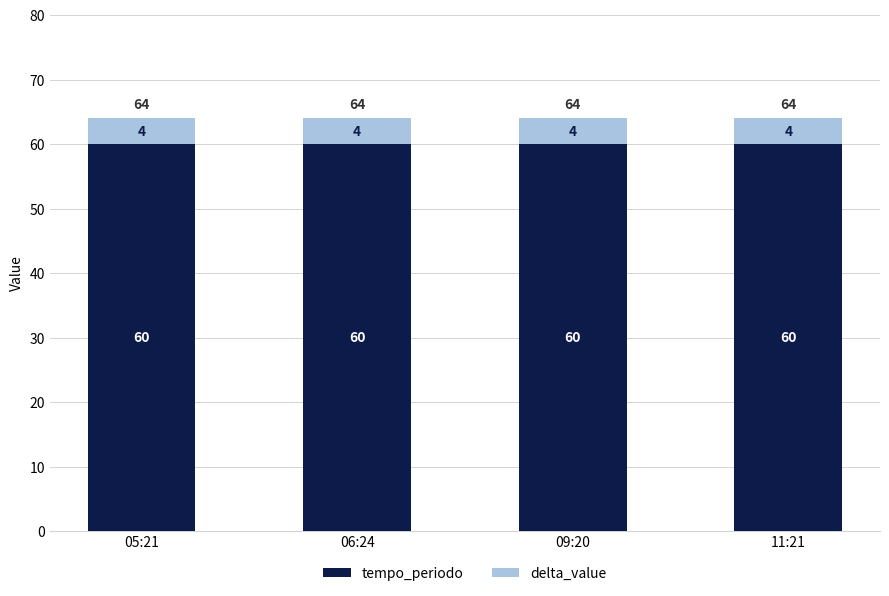

What is the average value of the tempo_periodo series?

60